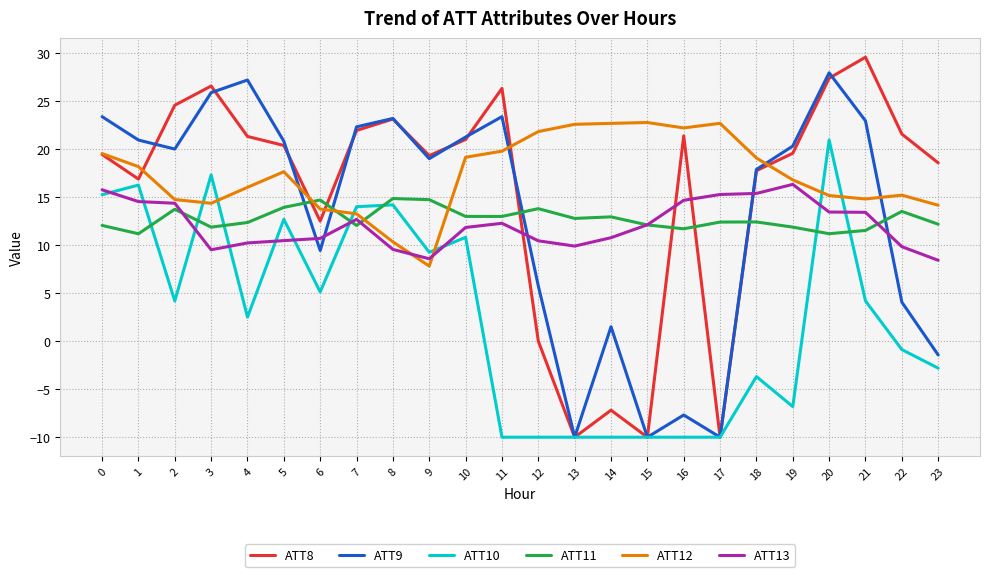

Where is the first local maximum for ATT12?

5